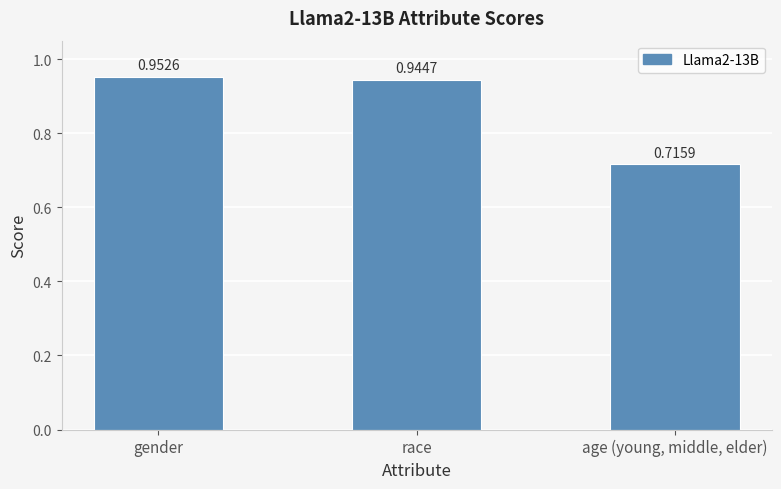

How many values are between 0 and 1?

3